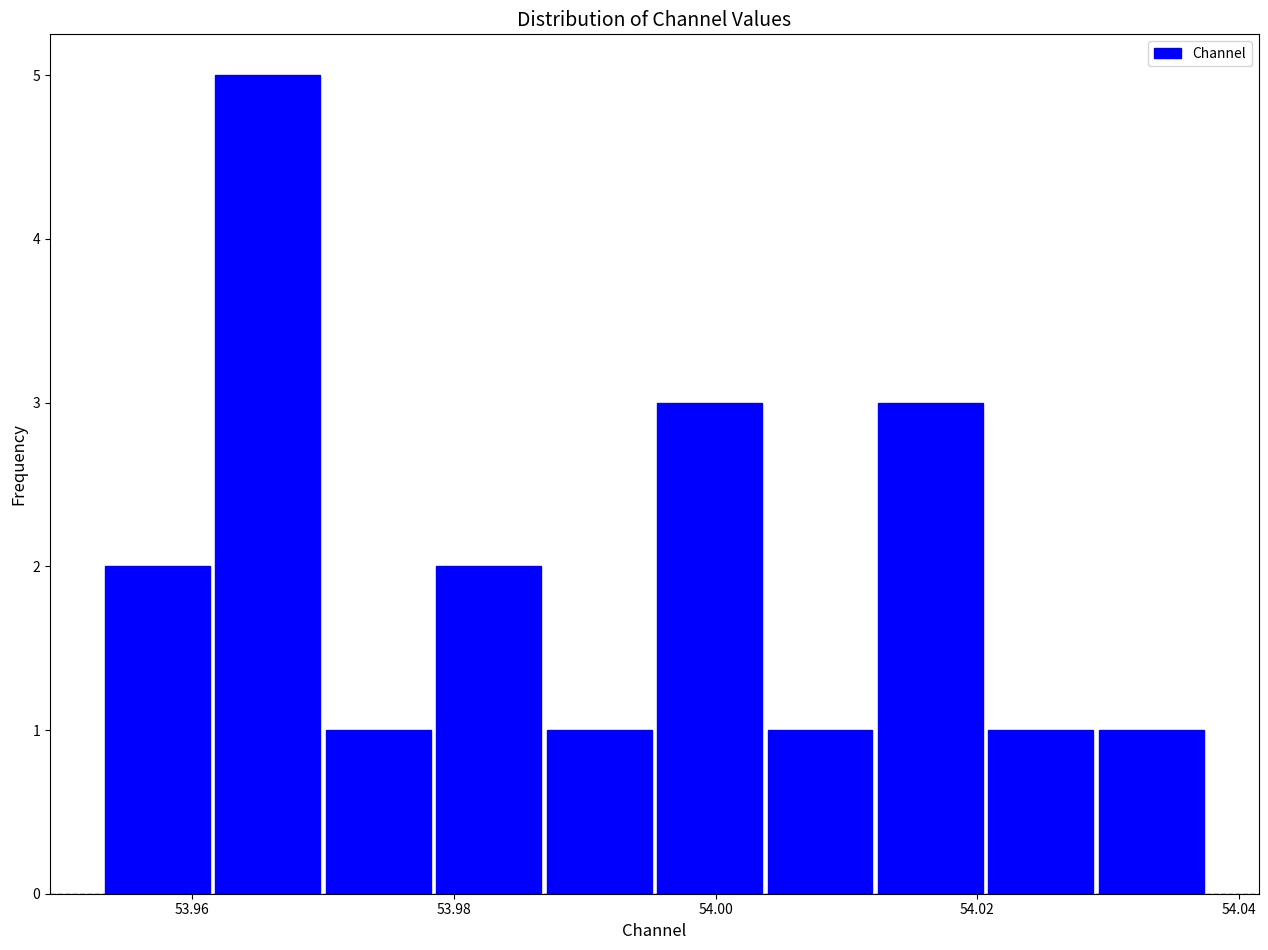

Which range on the x-axis has the tallest bar?

53.962 to 53.970